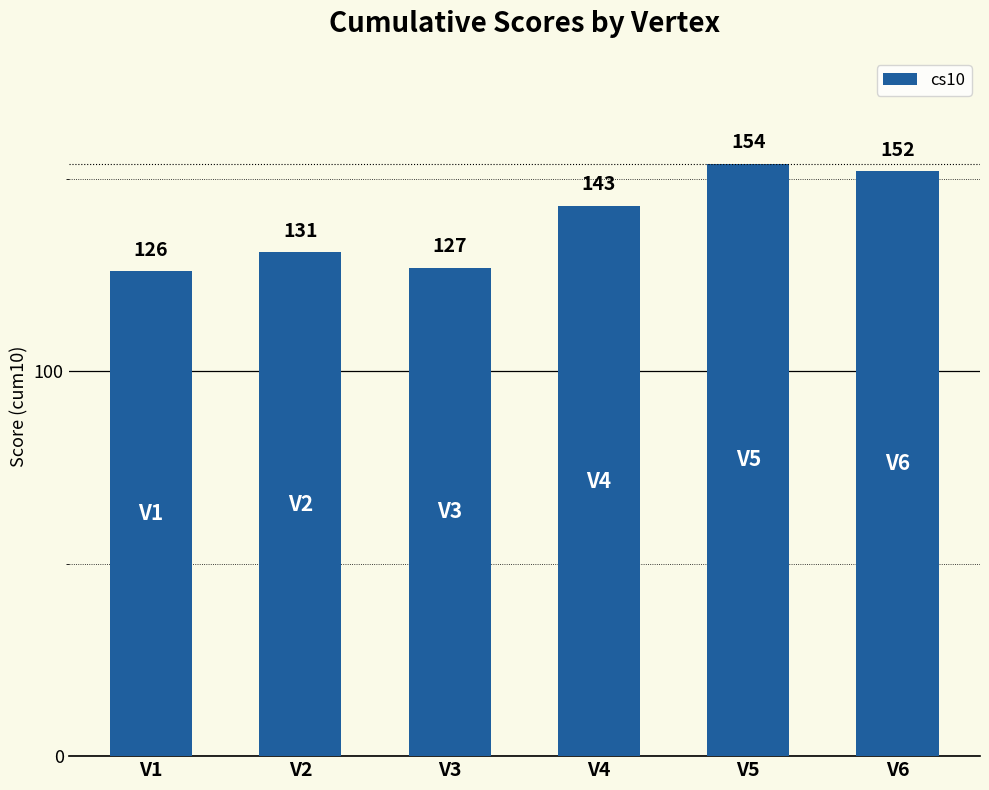

What is the average value?

139